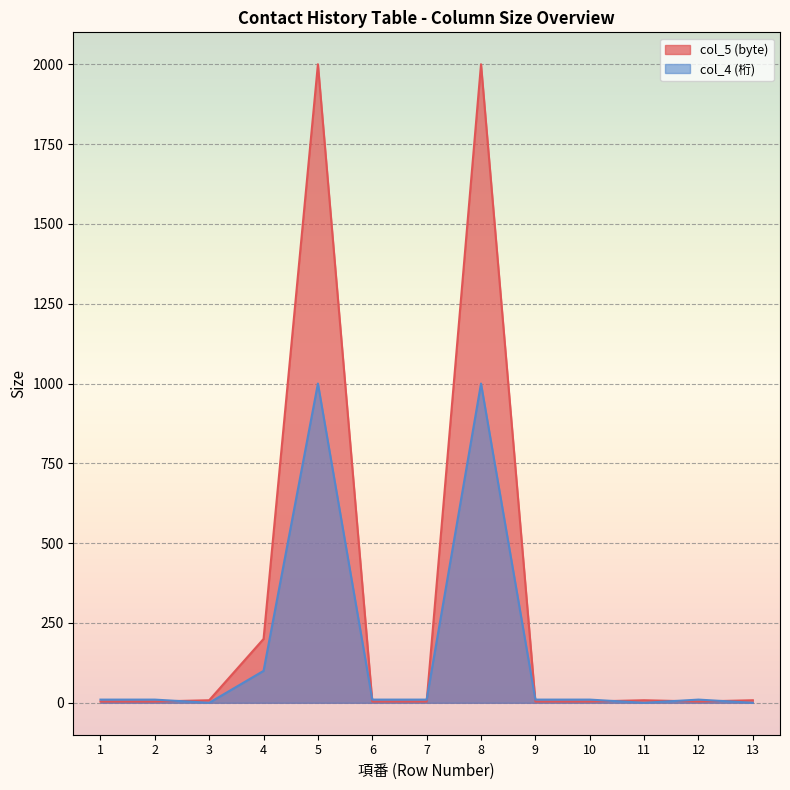

How many lines are shown in the chart?

2